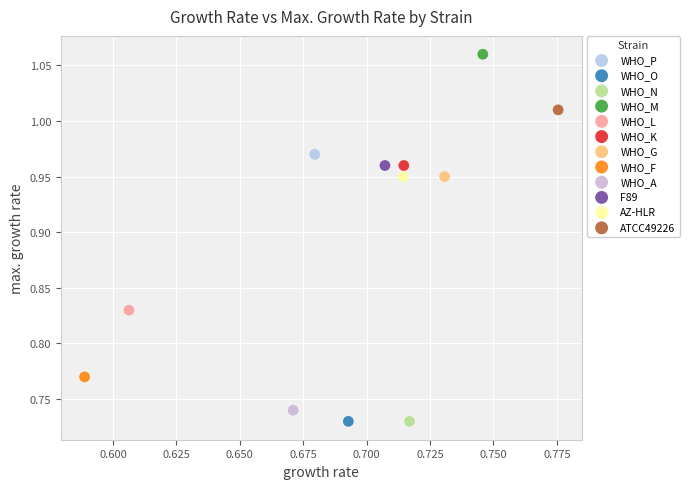

What are all the series names shown in the legend?

WHO_P, WHO_O, WHO_N, WHO_M, WHO_L, WHO_K, WHO_G, WHO_F, WHO_A, F89, AZ-HLR, ATCC49226